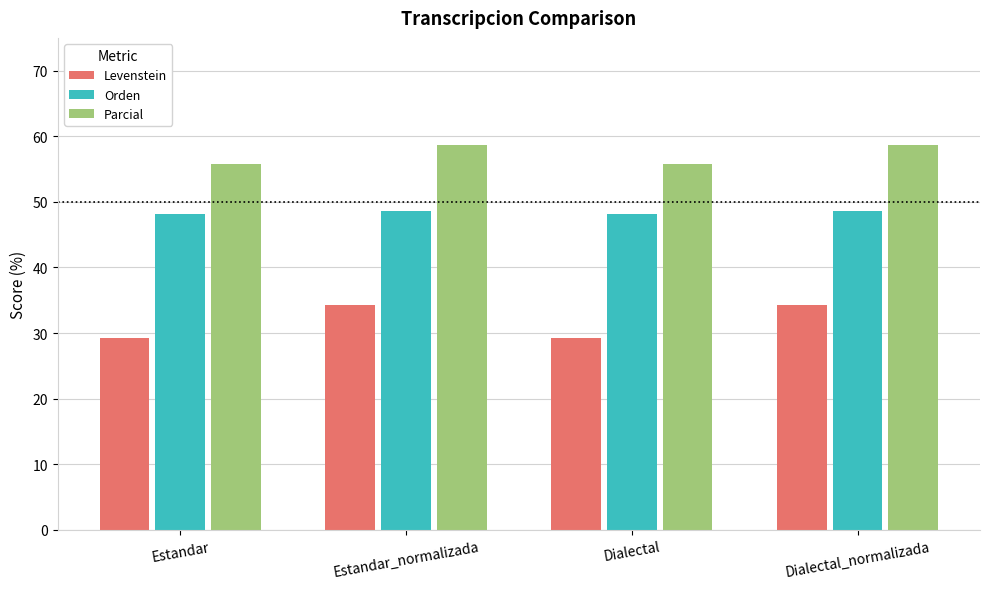

Read the Parcial value at Estandar.

55.7